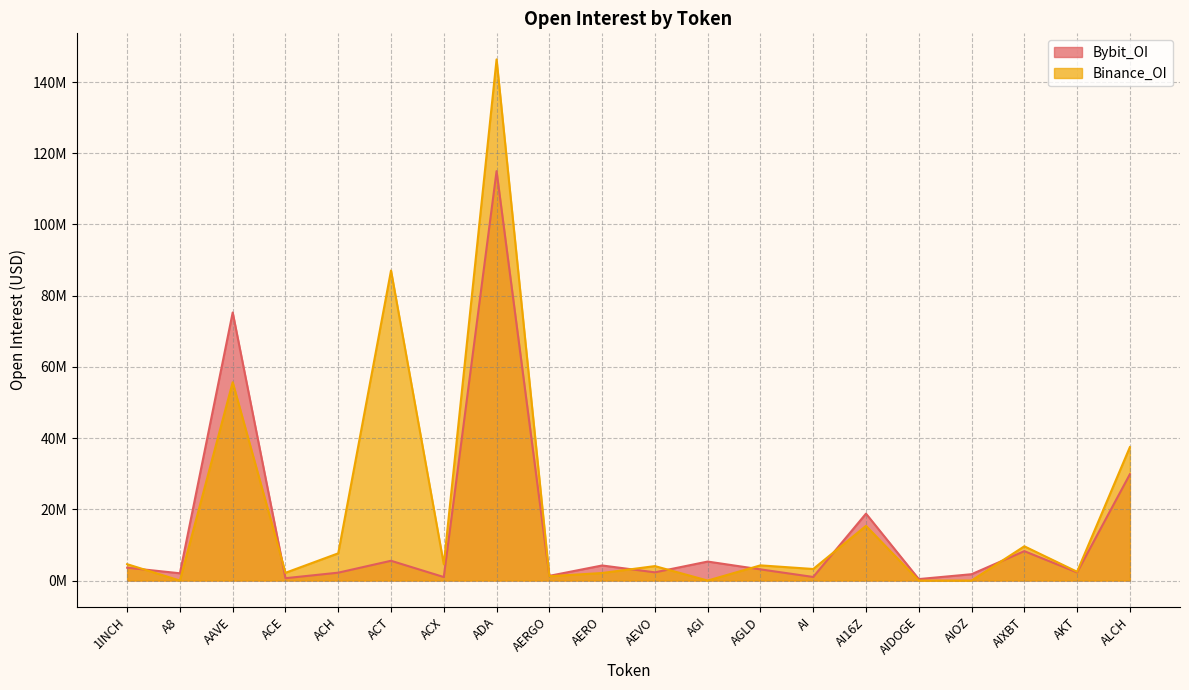

True or false: Bybit_OI has more than 0 interior local peaks.

True